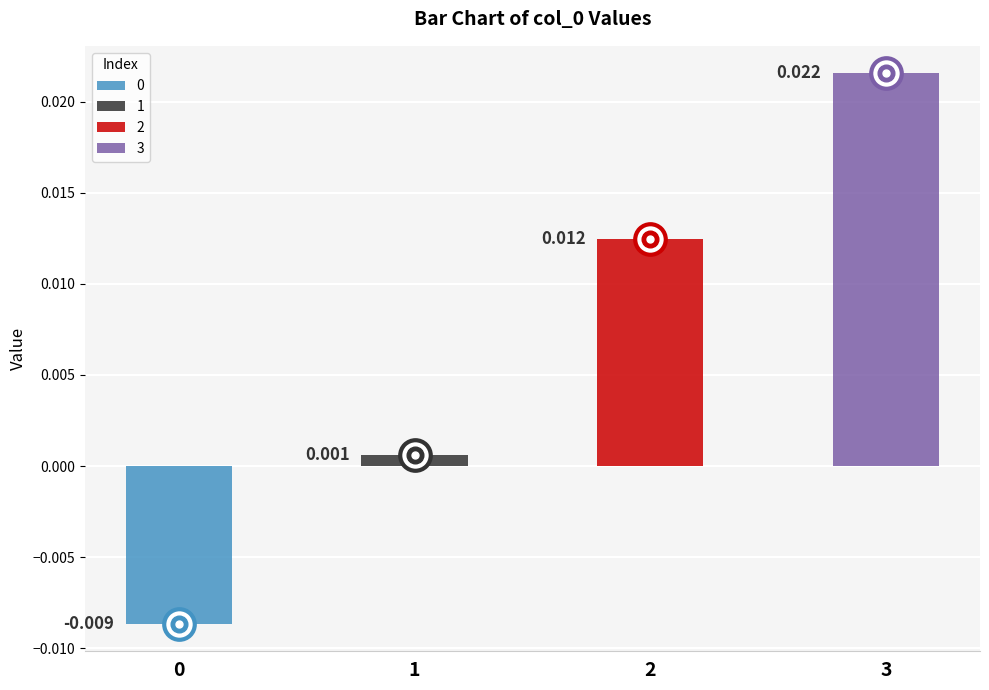

How many positive values are there?

3